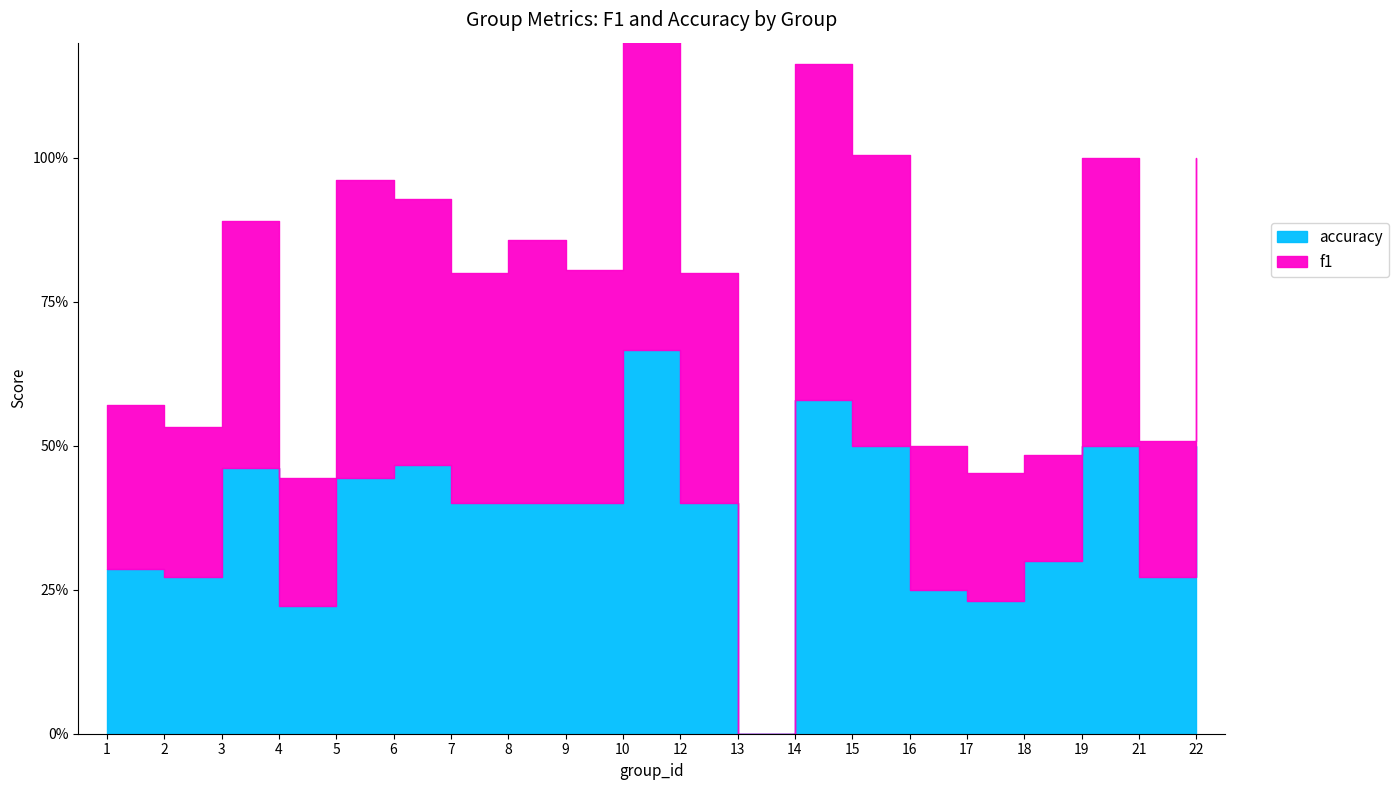

True or false: f1 has a value of 0.2 at 3.

False